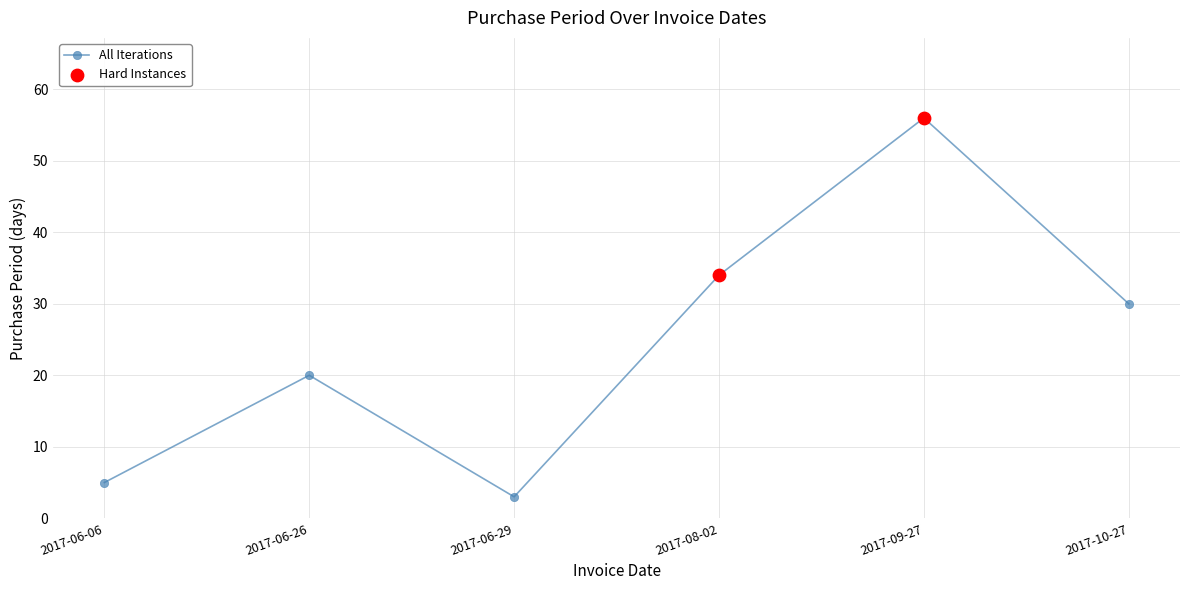

Approximately how many times larger is the value at 2017-09-27 compared to 2017-08-02?

1.6